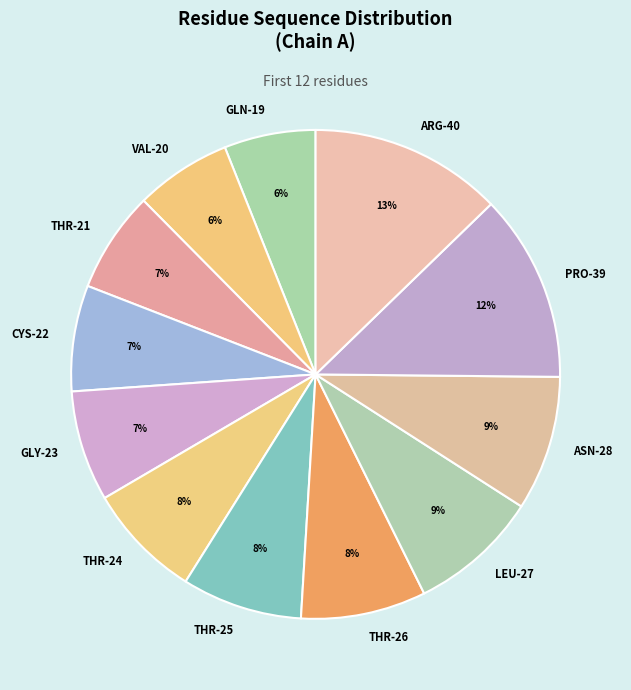

Is it true that GLY-23 is 1% of the pie?

False